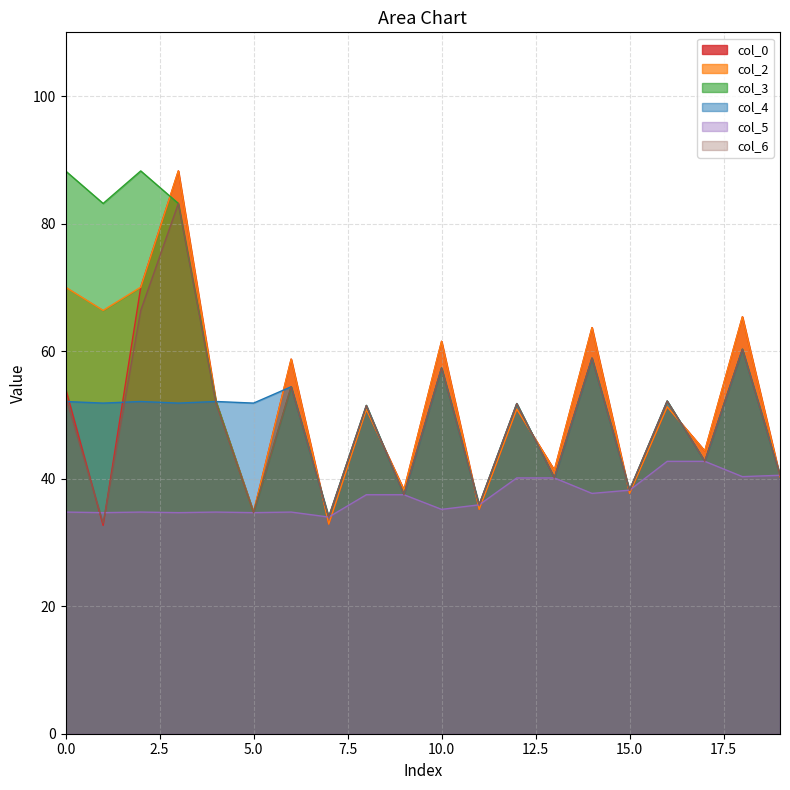

The col_0 series shows 20.3 at 0.0. True or false?

False